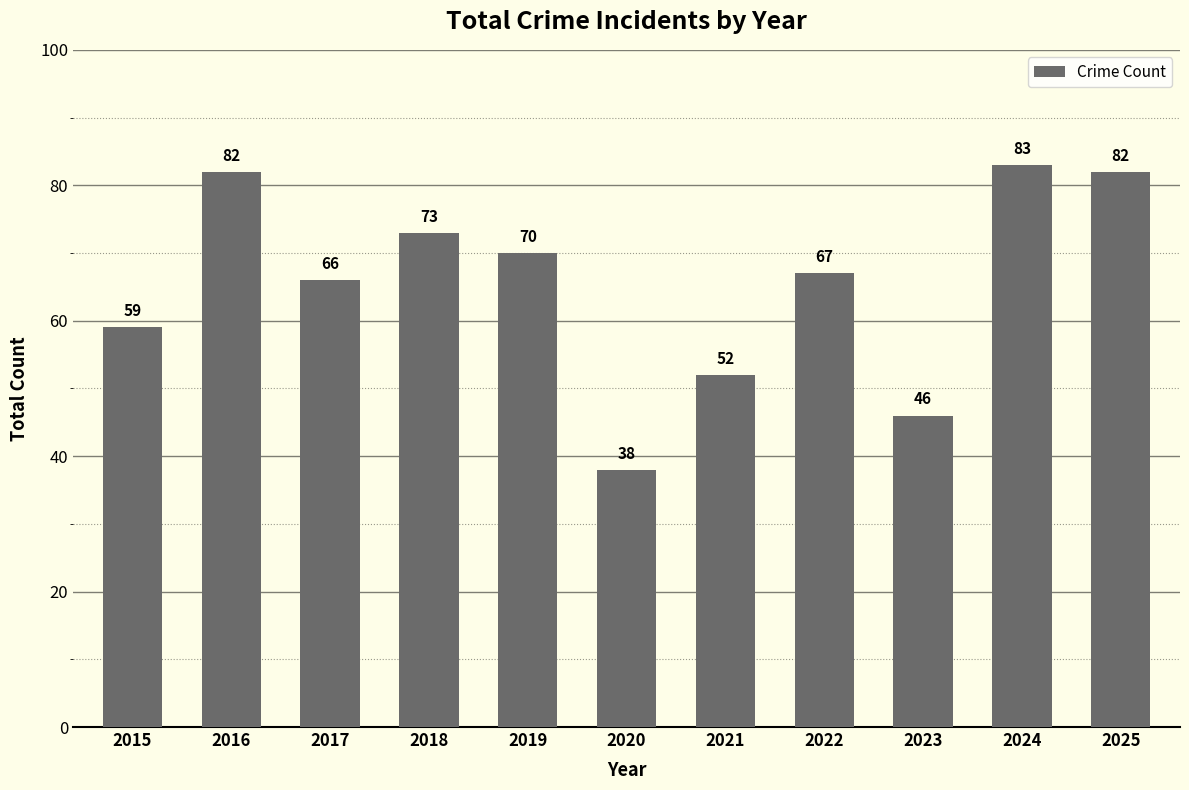

True or false: the data shows 67 at 2023.

False